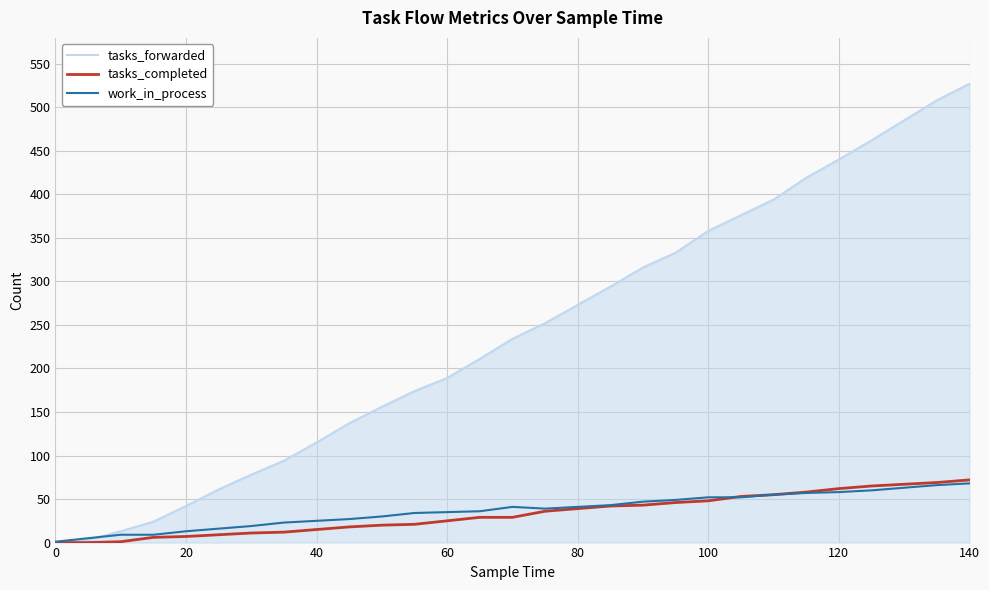

Count the number of categories in the chart.

29